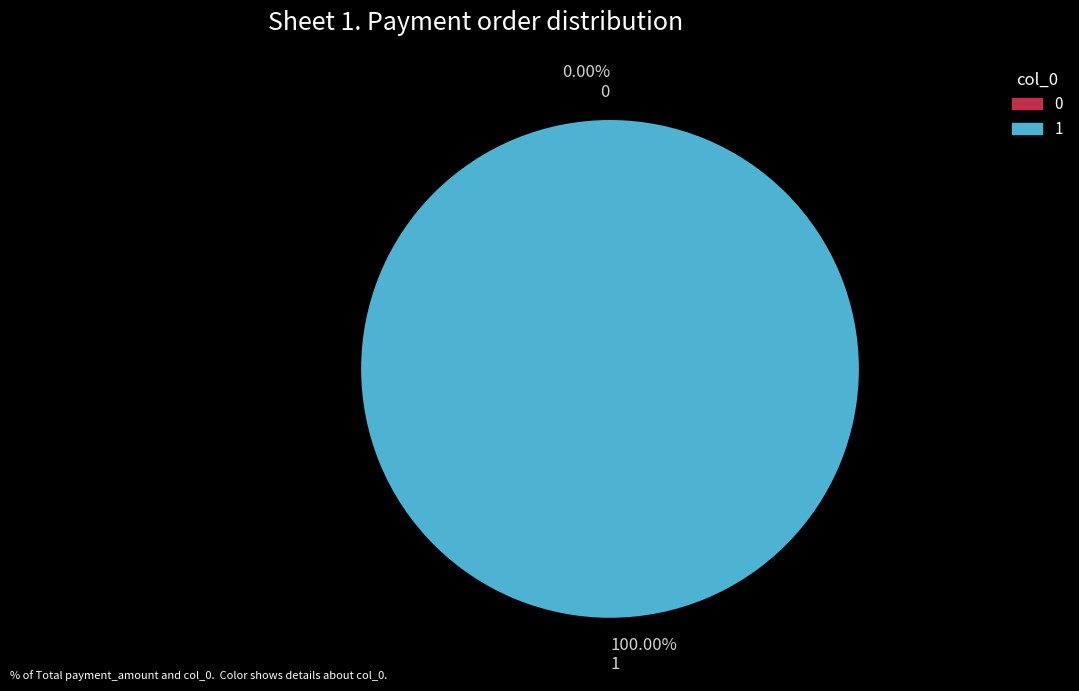

What is the majority slice?

1